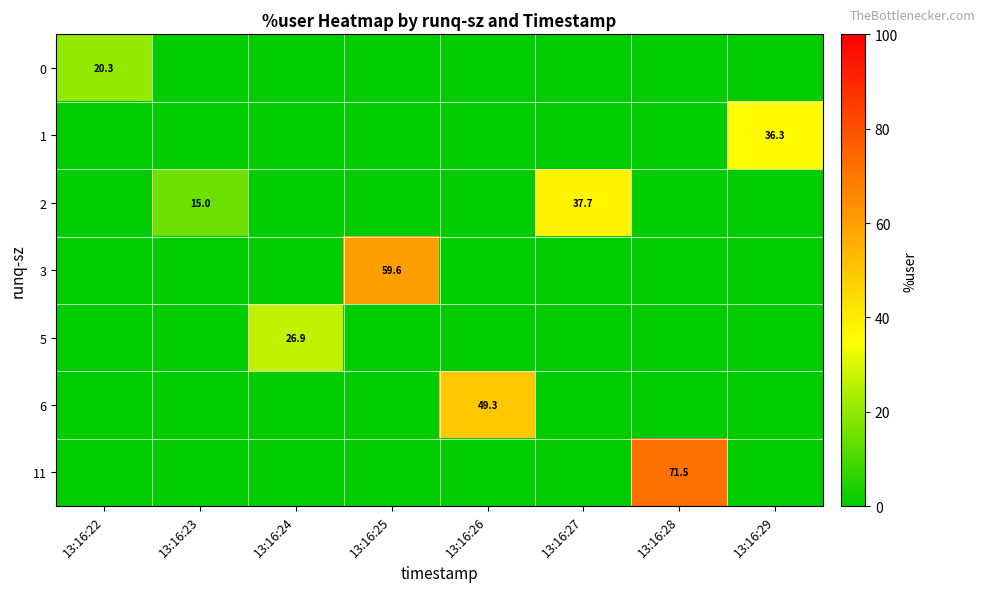

The 1 series shows 36.3 at 13:16:29. True or false?

True